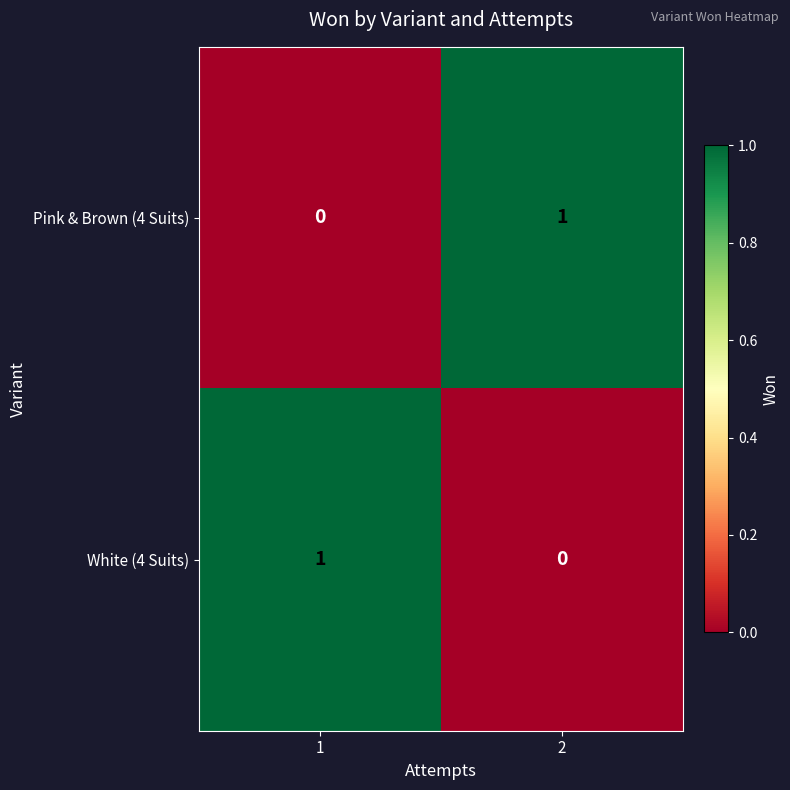

Rank the series at 1 from highest to lowest value.

White (4 Suits), Pink & Brown (4 Suits)